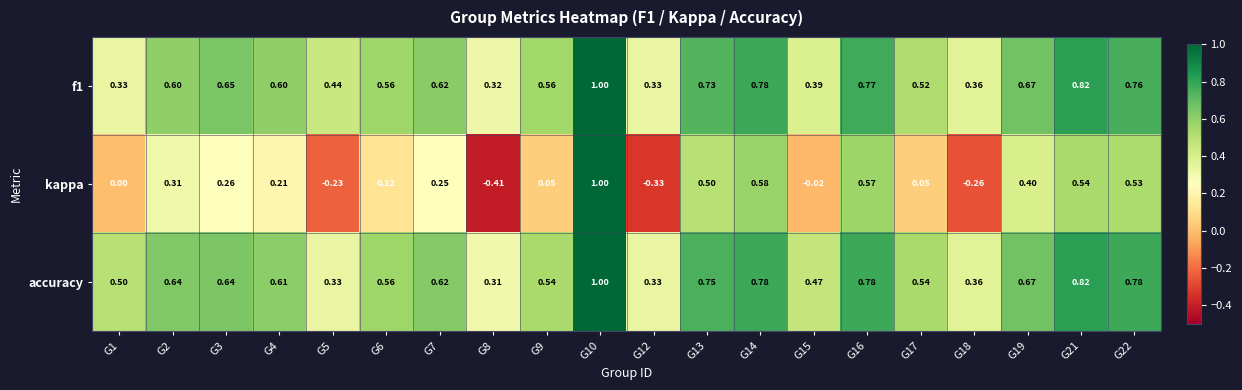

Is the value of accuracy at G16 greater than the value of kappa at G19?

Yes